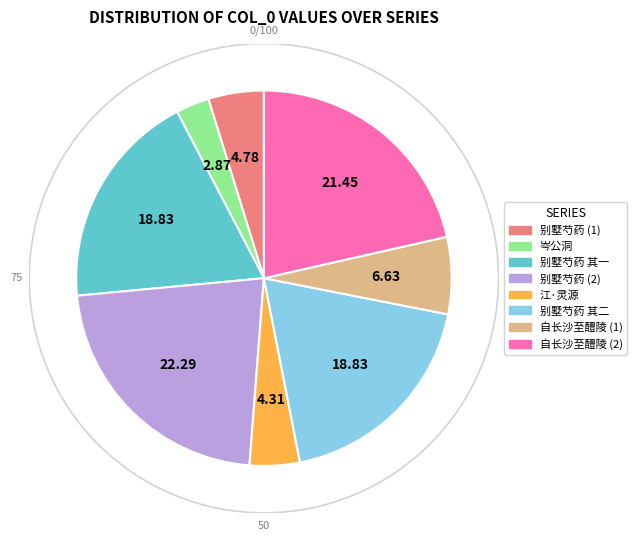

Is there any slice that represents more than half of the pie?

No